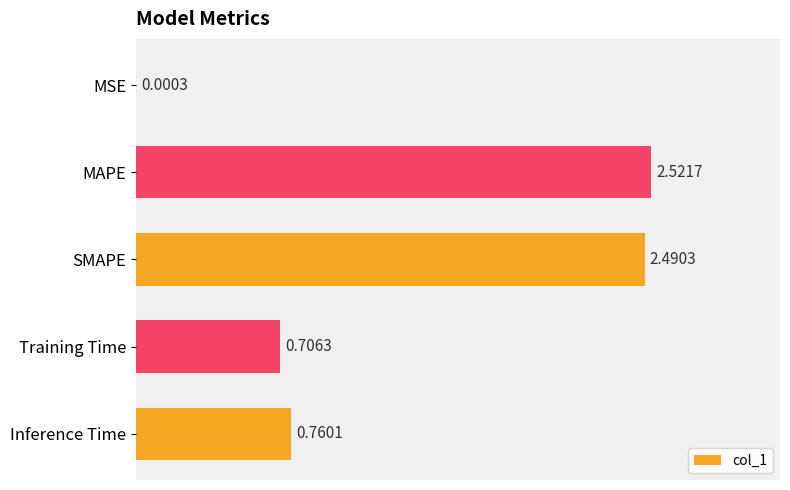

What is the sum of all values?

6.5